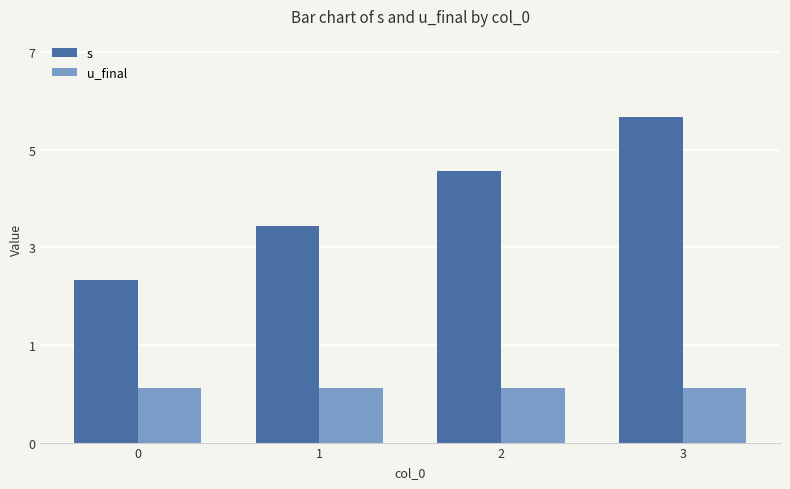

What are all the series names shown in the legend?

s, u_final